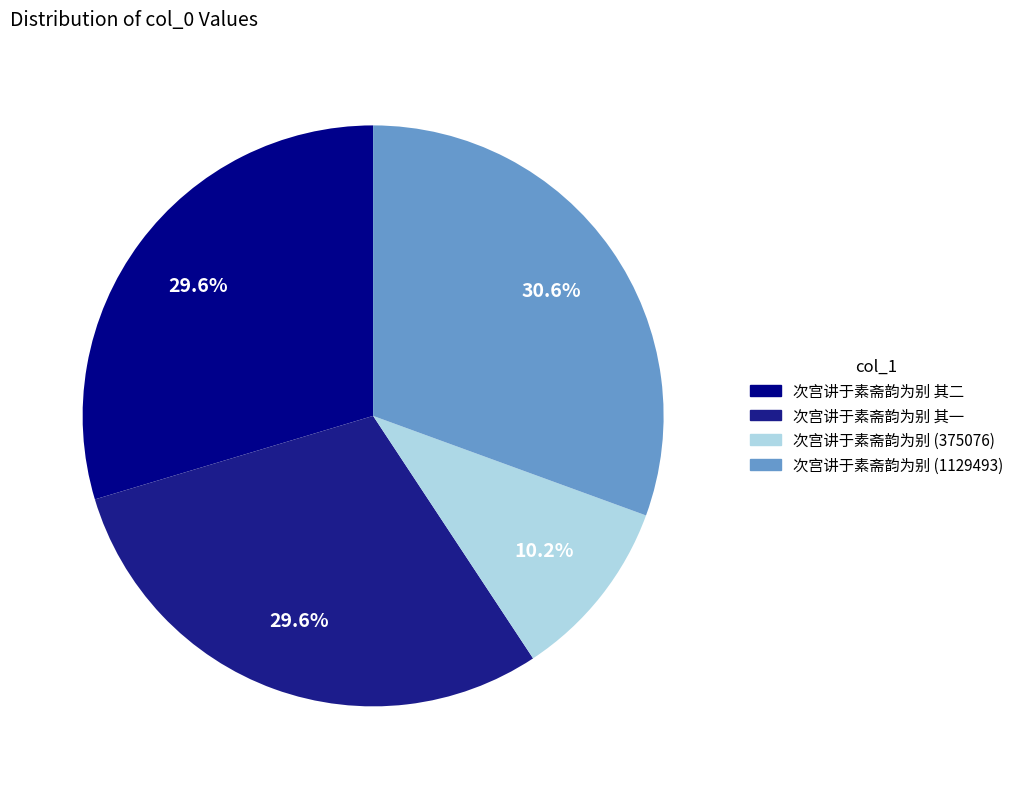

How many slices are in this pie chart?

4